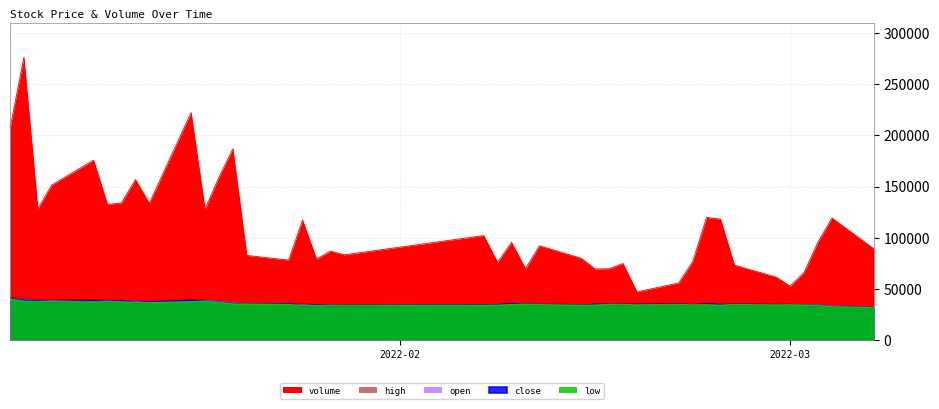

Rank the series by their maximum value, from highest to lowest.

volume, high, close, open, low